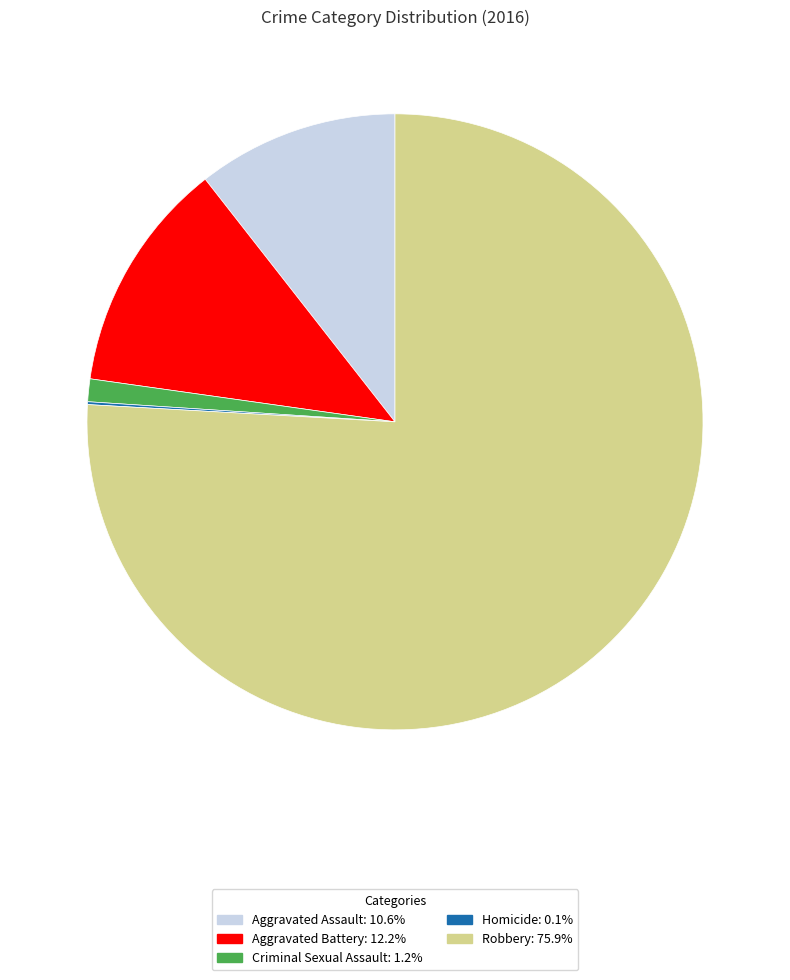

Is Robbery the majority of the pie?

Yes